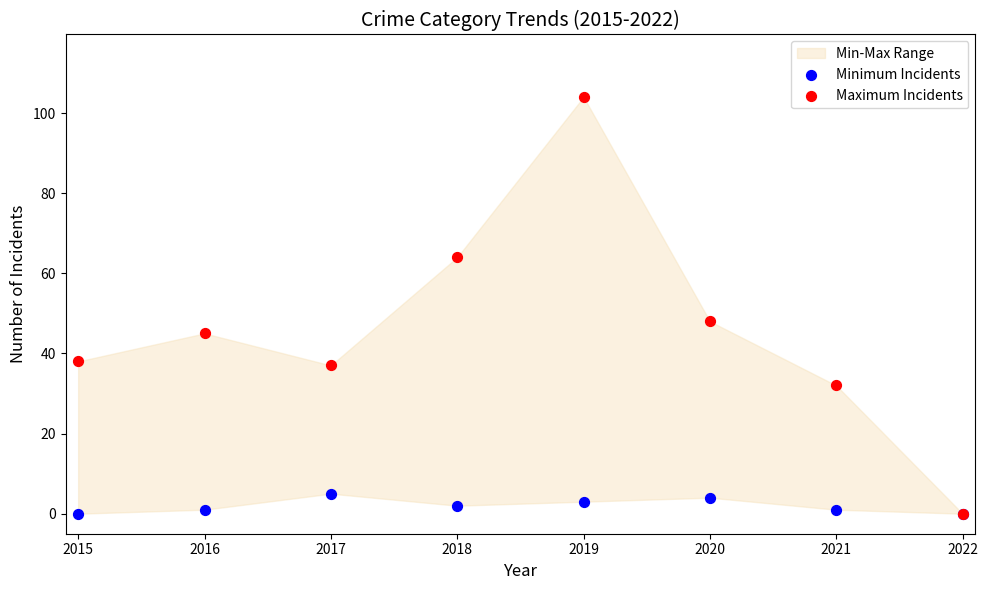

Across all series, what Y value is closest to 52?

48